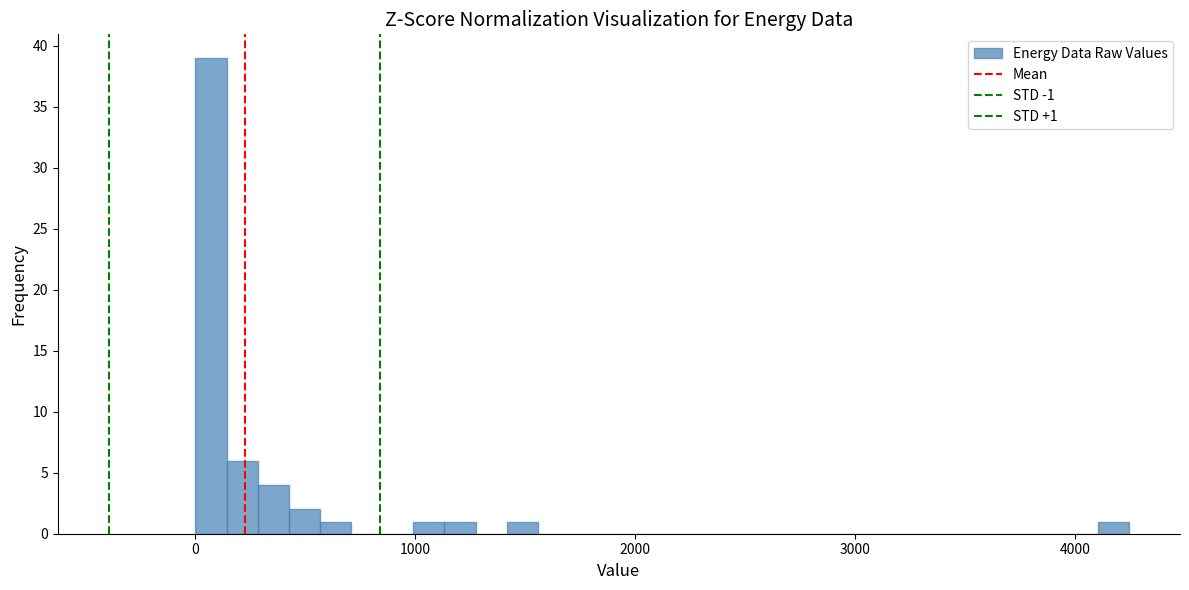

Around what value on the x-axis is the tallest bar? Give the approximate position of its centre, as read against the axis.

100